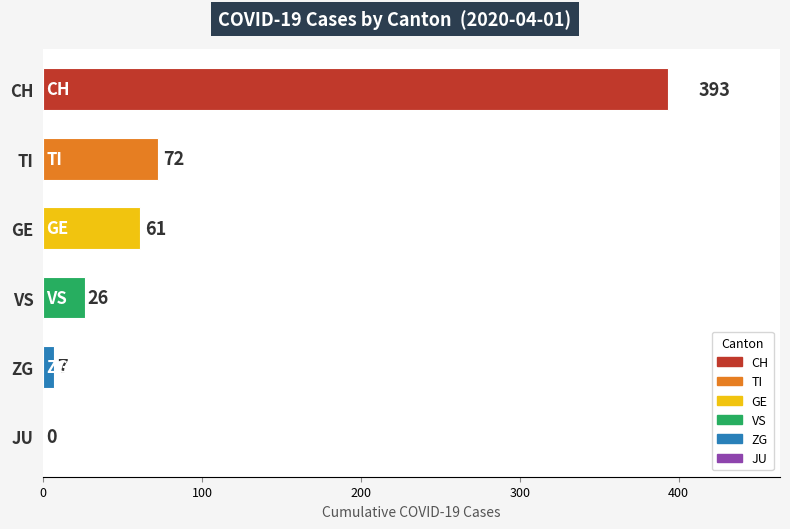

The chart shows a value of 393 at CH. True or false?

True